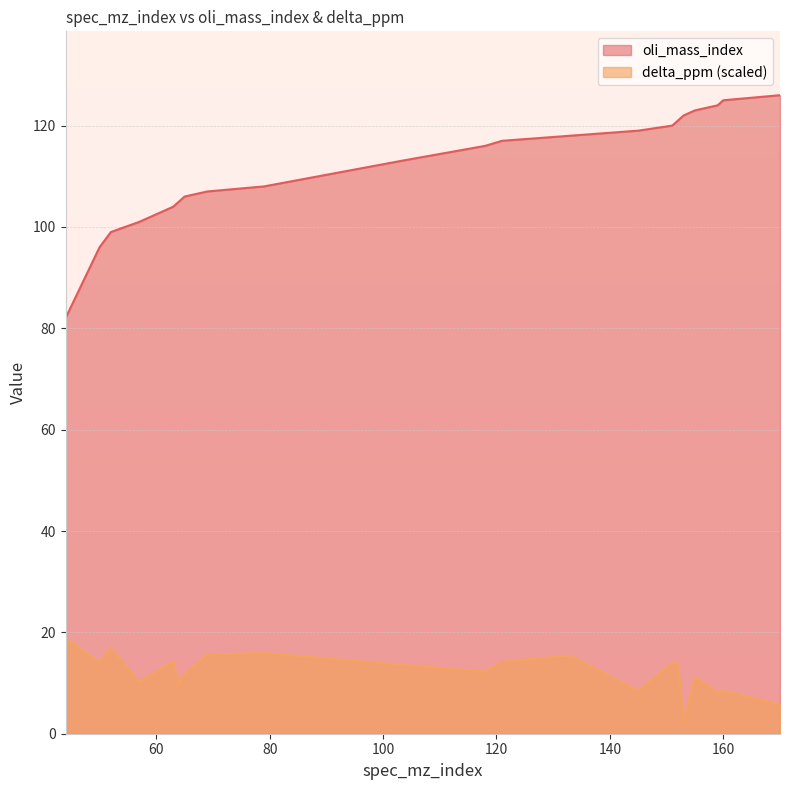

Reading left to right, extract all data points from this chart.

oli_mass_index: 82.0	96.0	99.0	101.0	104.0	105.0	106.0	107.0	108.0	113.0	116.0	117.0	118.0	119.0	120.0	121.0	122.0	123.0	124.0	125.0	126.0
delta_ppm: 18.9	14.0	16.9	10.2	14.3	9.6	11.8	15.6	15.9	13.6	12.3	14.2	15.4	8.4	13.9	13.8	2.3	11.2	8.1	8.5	5.7